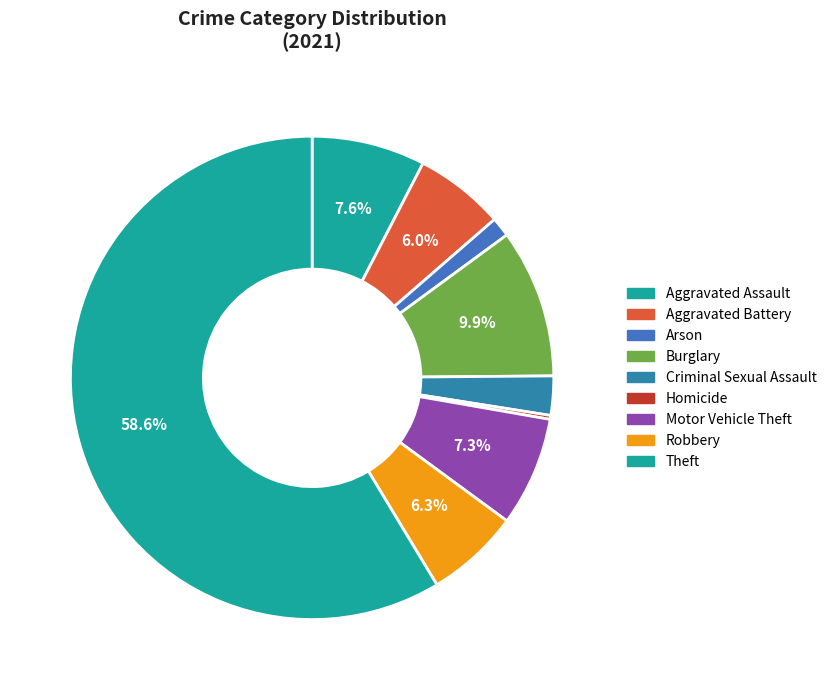

Which category has the biggest portion of the pie?

Theft